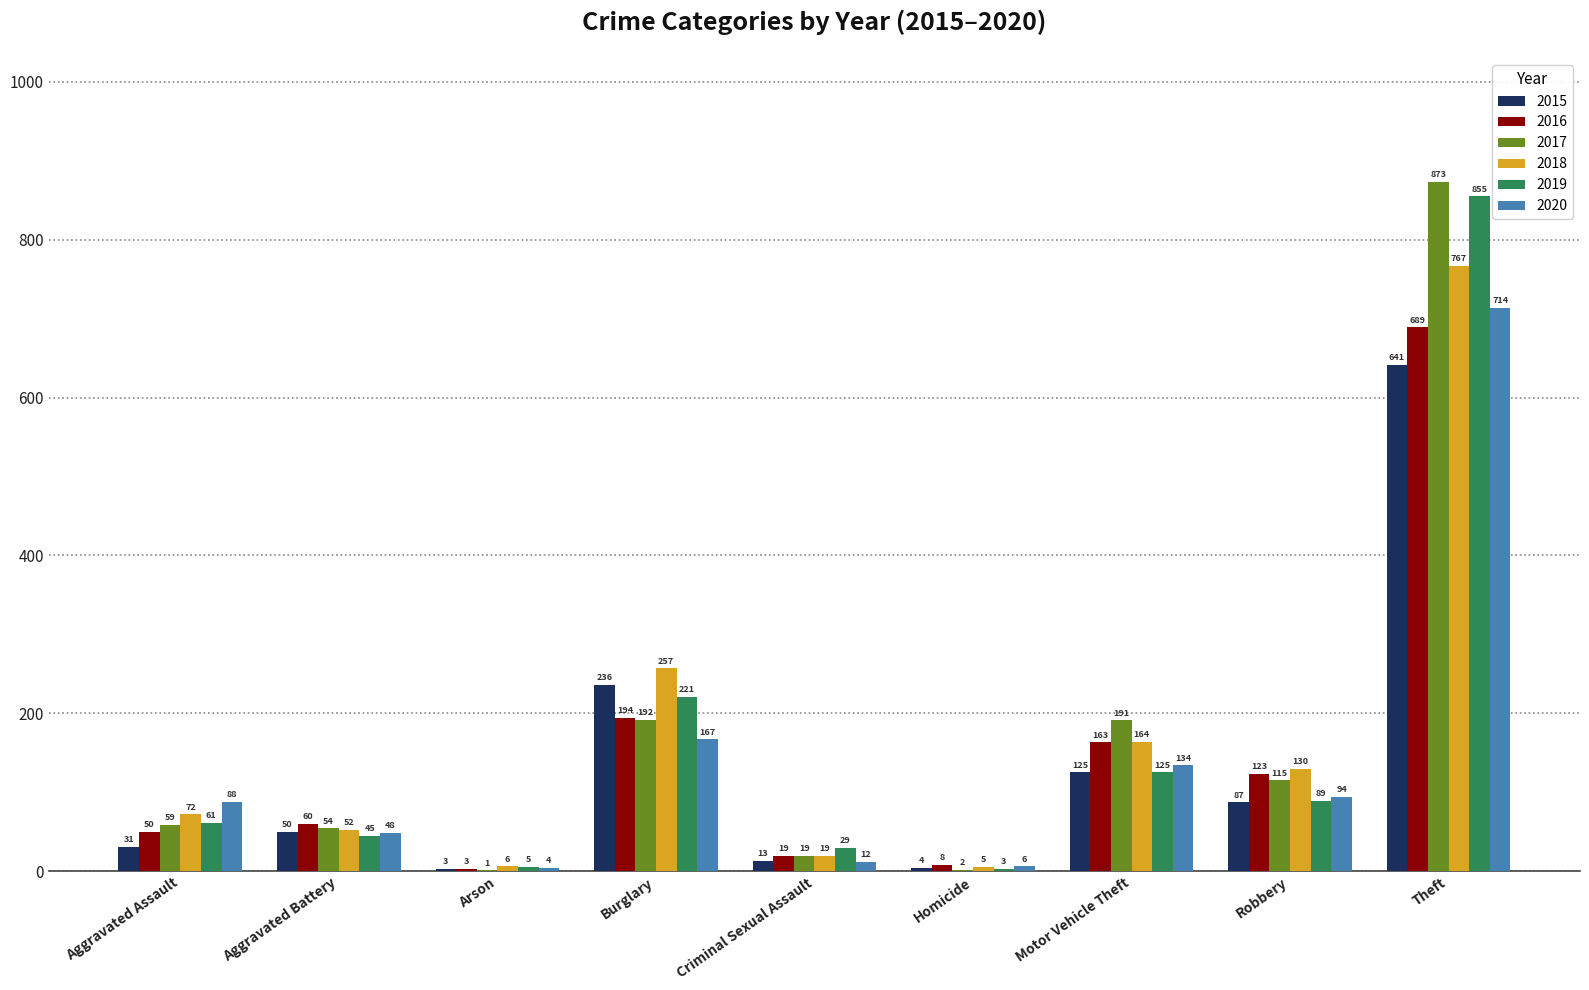

Reading left to right, transcribe all the data shown in this chart.

2015: 31	50	3	236	13	4	125	87	641
2016: 50	60	3	194	19	8	163	123	689
2017: 59	54	1	192	19	2	191	115	873
2018: 72	52	6	257	19	5	164	130	767
2019: 61	45	5	221	29	3	125	89	855
2020: 88	48	4	167	12	6	134	94	714